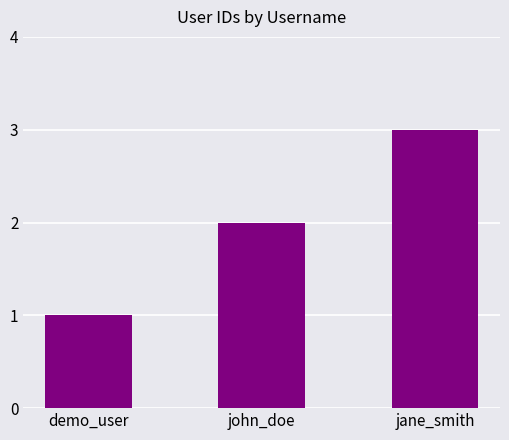

List the labels in order of value, smallest first.

demo_user, john_doe, jane_smith